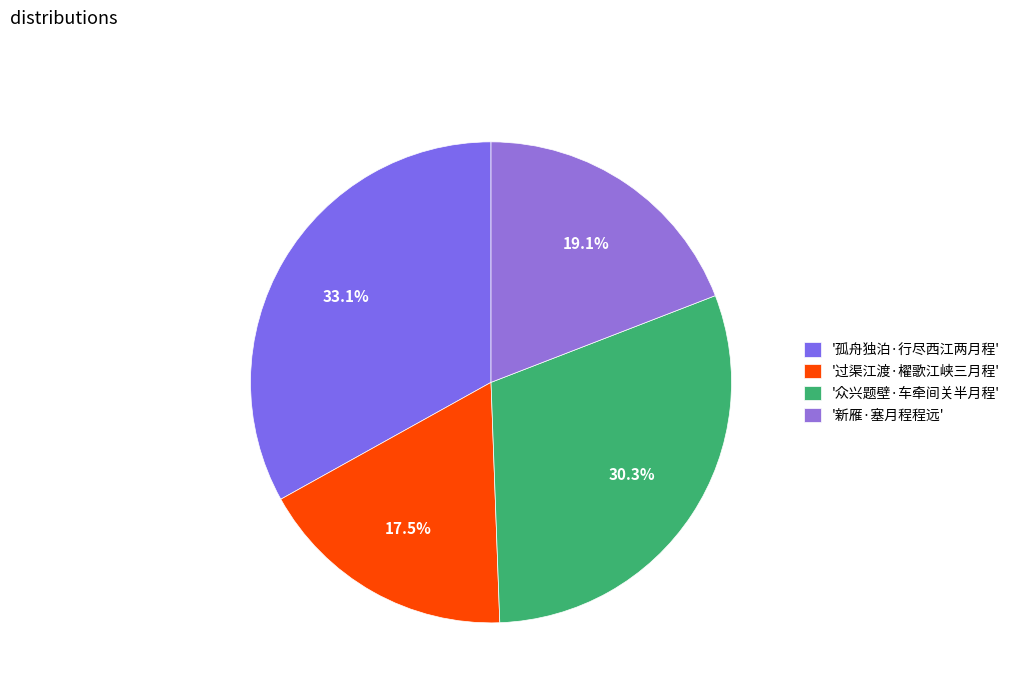

Which category has the smallest portion of the pie?

'过渠江渡·櫂歌江峡三月程'